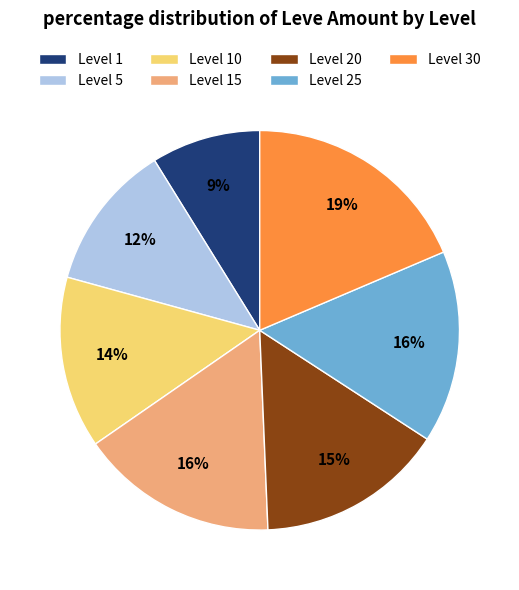

Is there any slice that represents more than half of the pie?

No